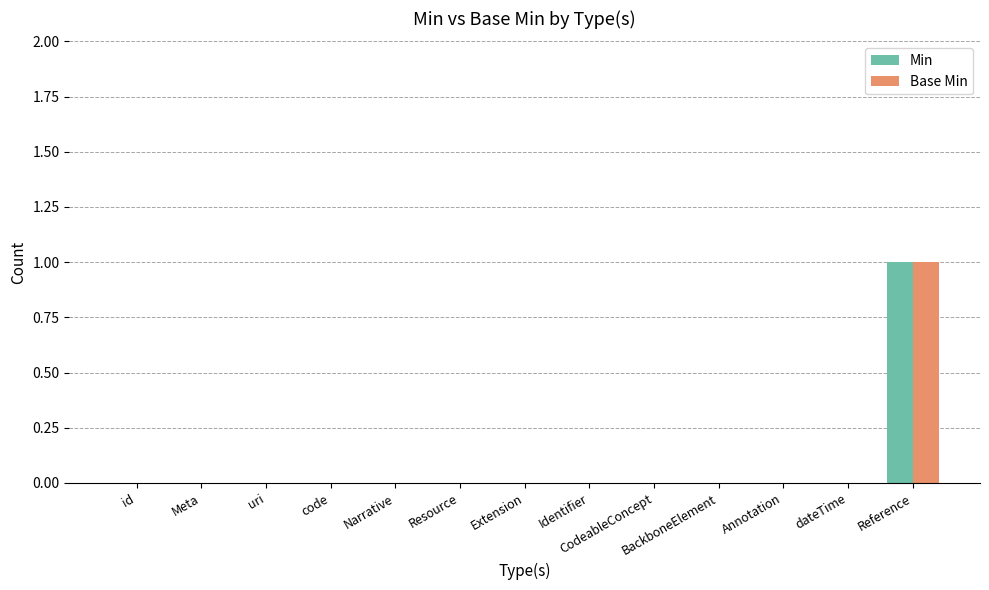

Is it true that Base Min equals 1 at Resource?

False